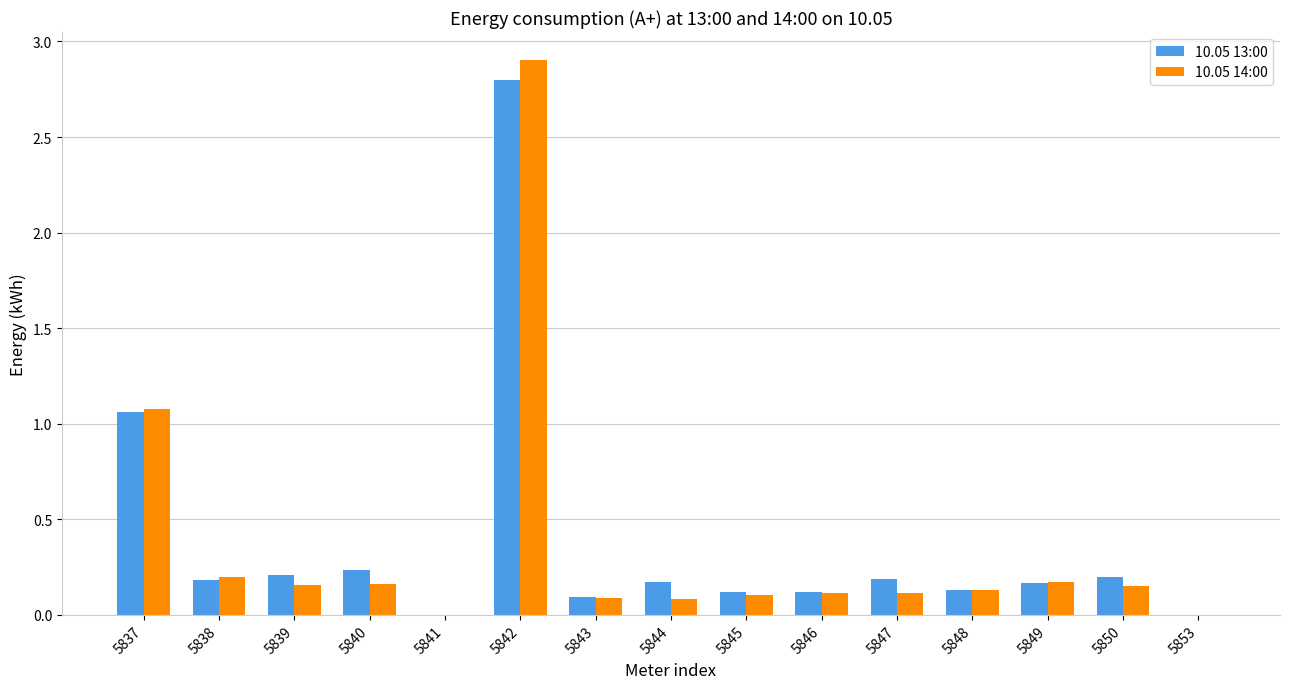

At which category is the sum across all series the highest?

5842